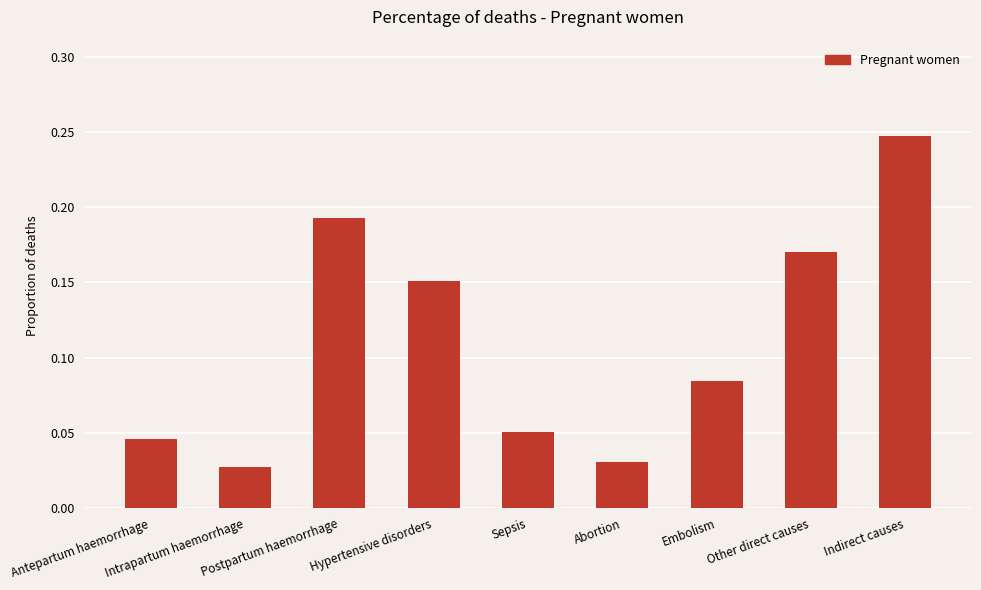

At which category does the chart reach its peak across all series?

Indirect causes